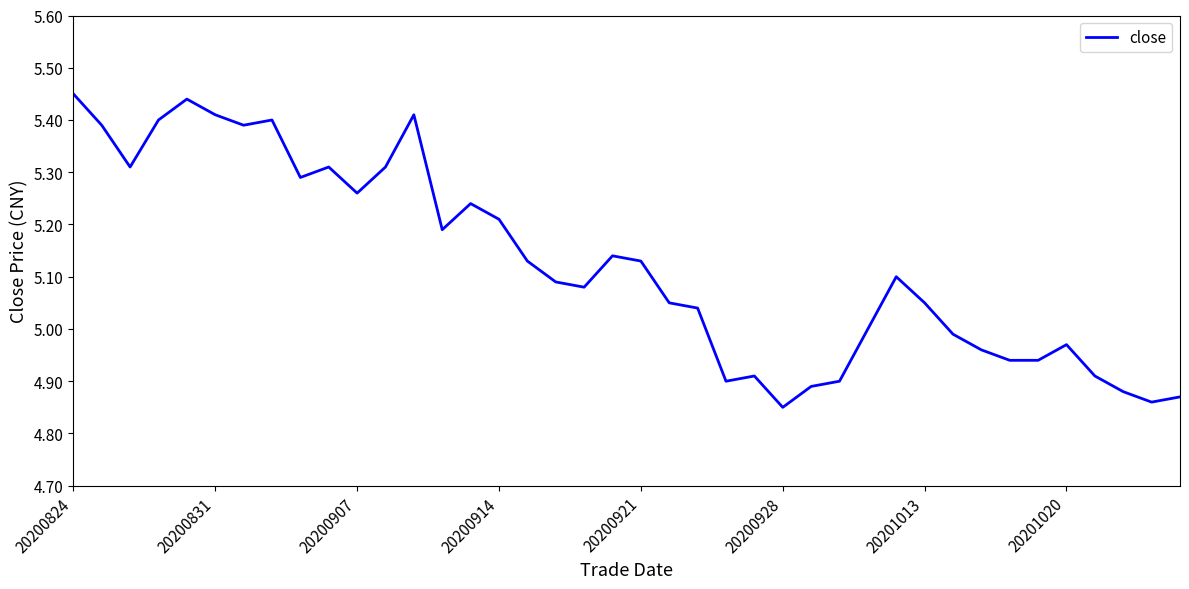

What is the difference between the maximum and second lowest values?

0.6